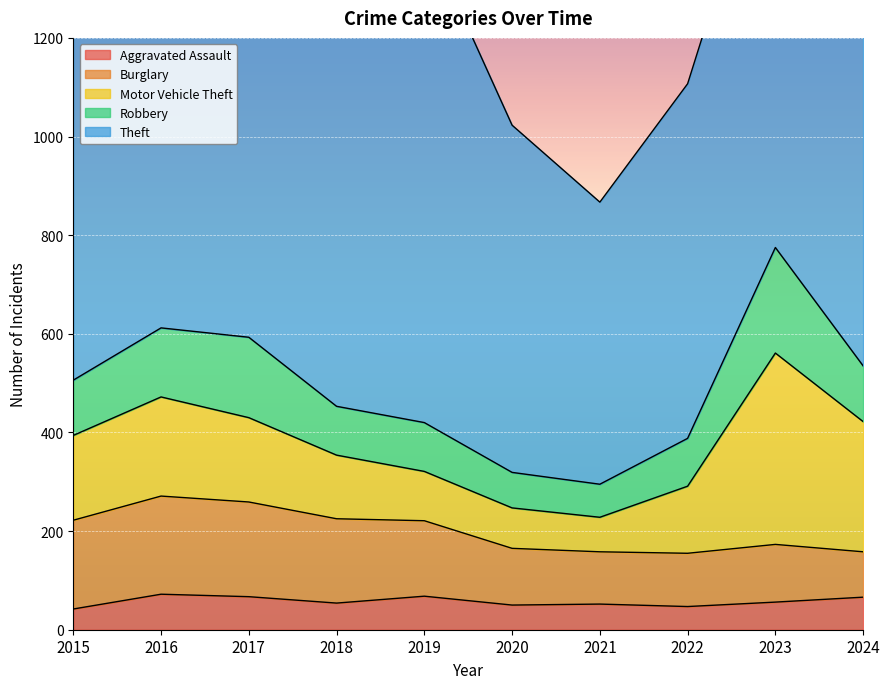

Which series has the largest total across all categories?

Theft